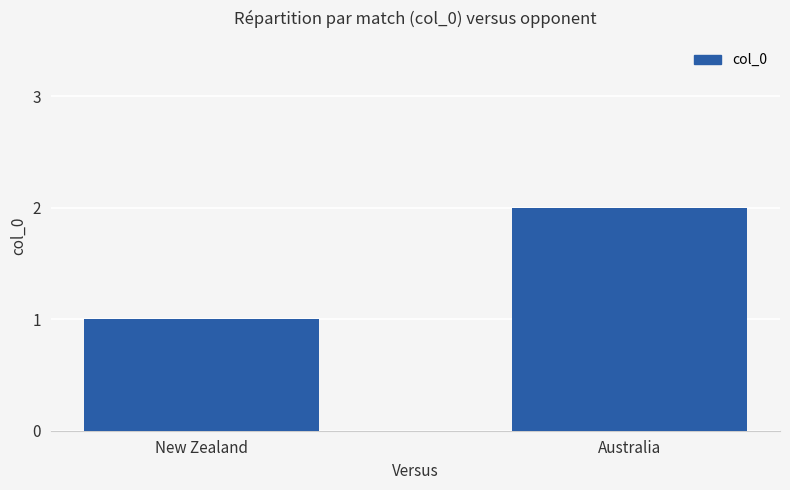

What position from the left is Australia?

2